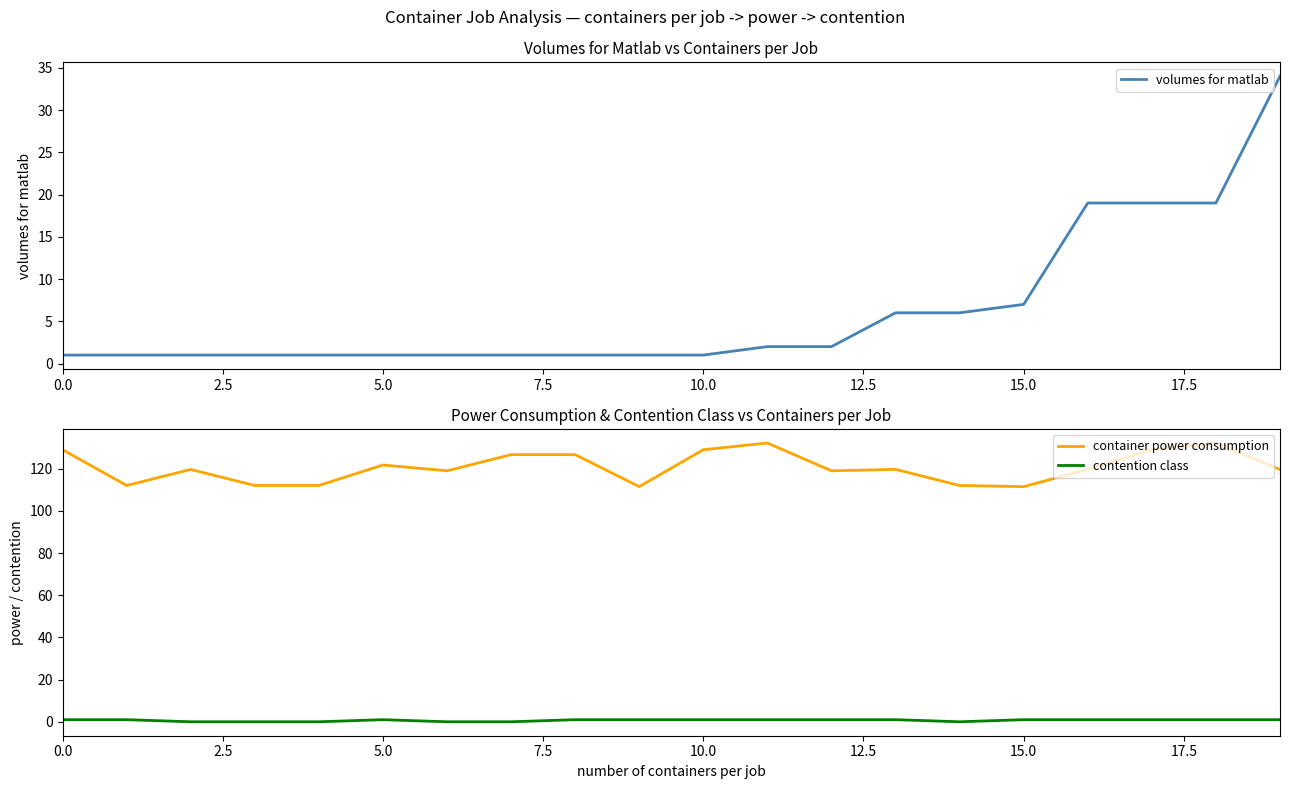

True or false: container power consumption and volumes for matlab intersect in this chart.

False